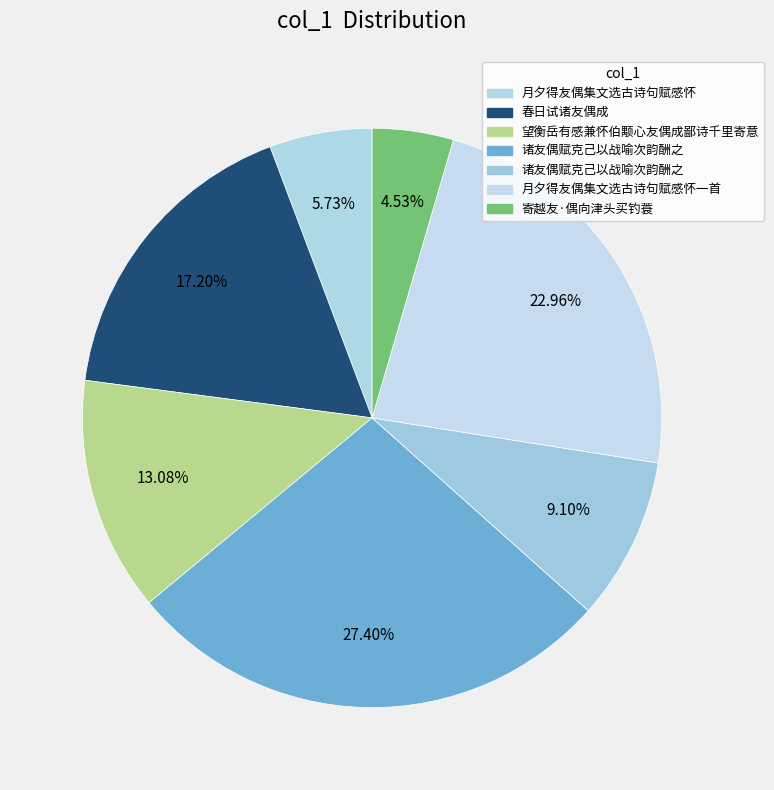

How many slices are in this pie chart?

7